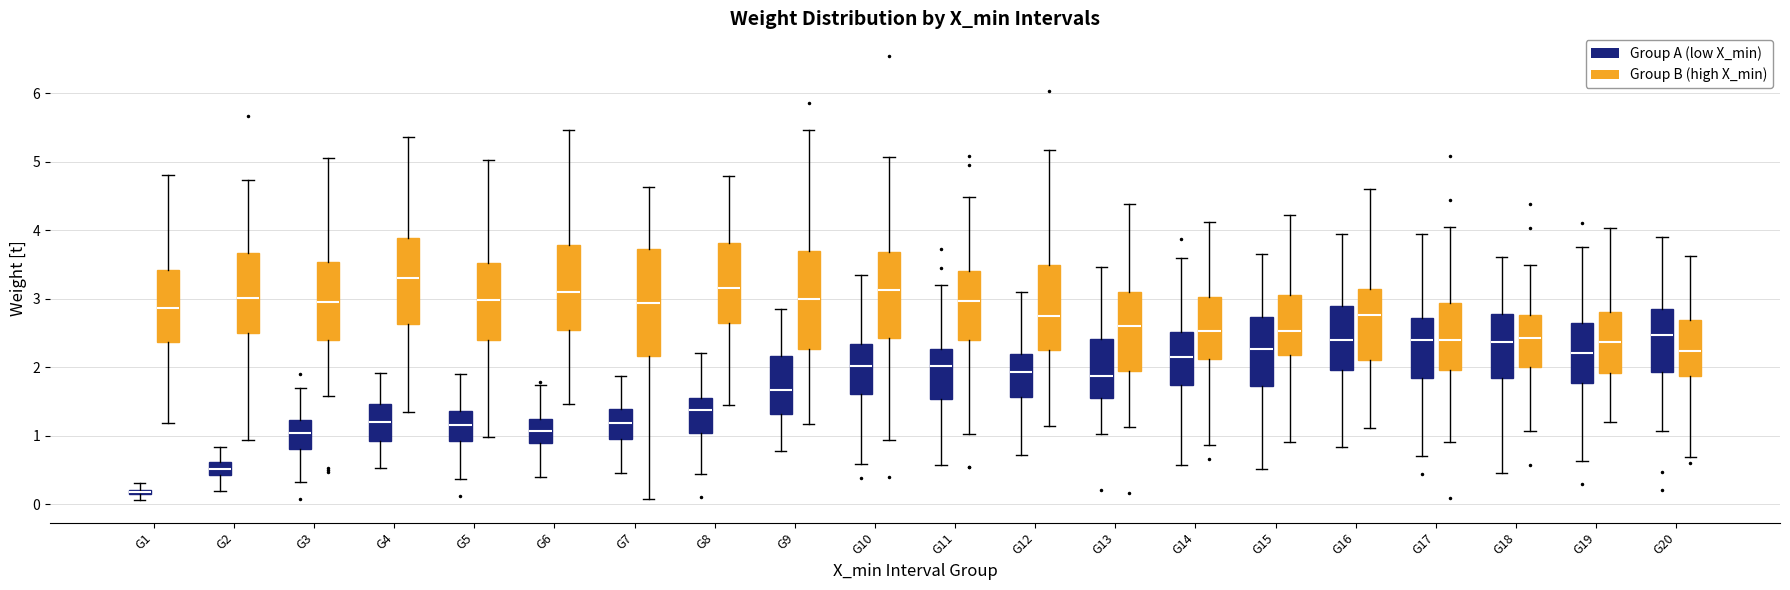

Which box is the tallest, from its lower edge to its upper edge?

G7 (Group B (high X_min))